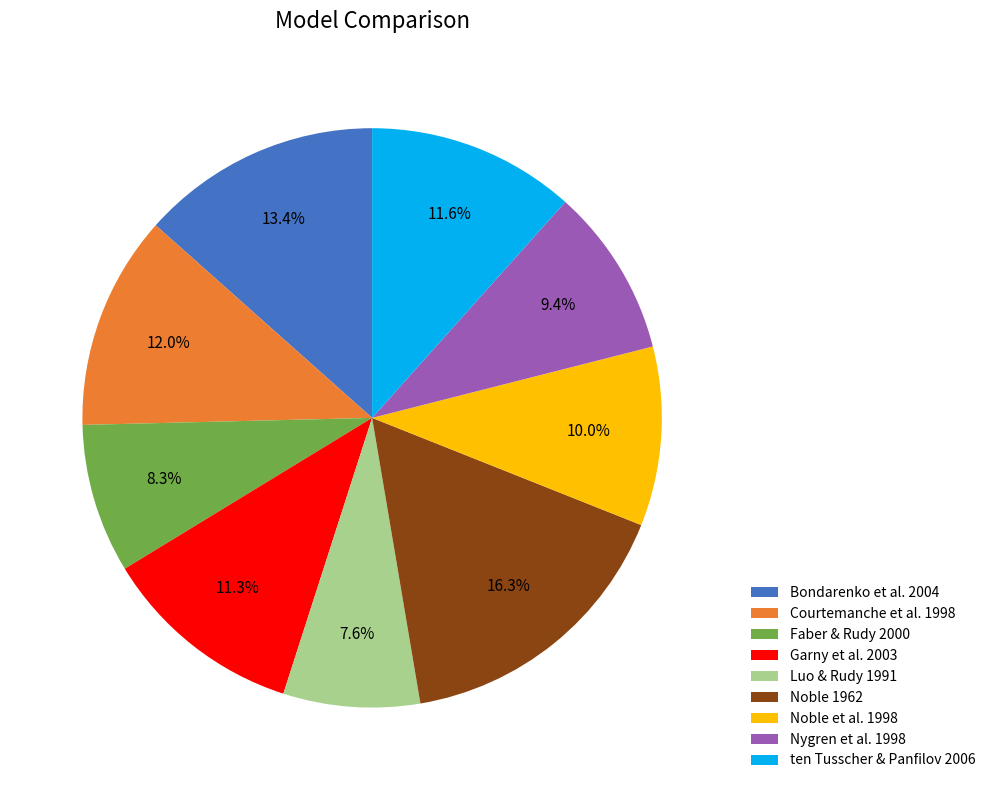

Is ten Tusscher & Panfilov 2006 the majority of the pie?

No